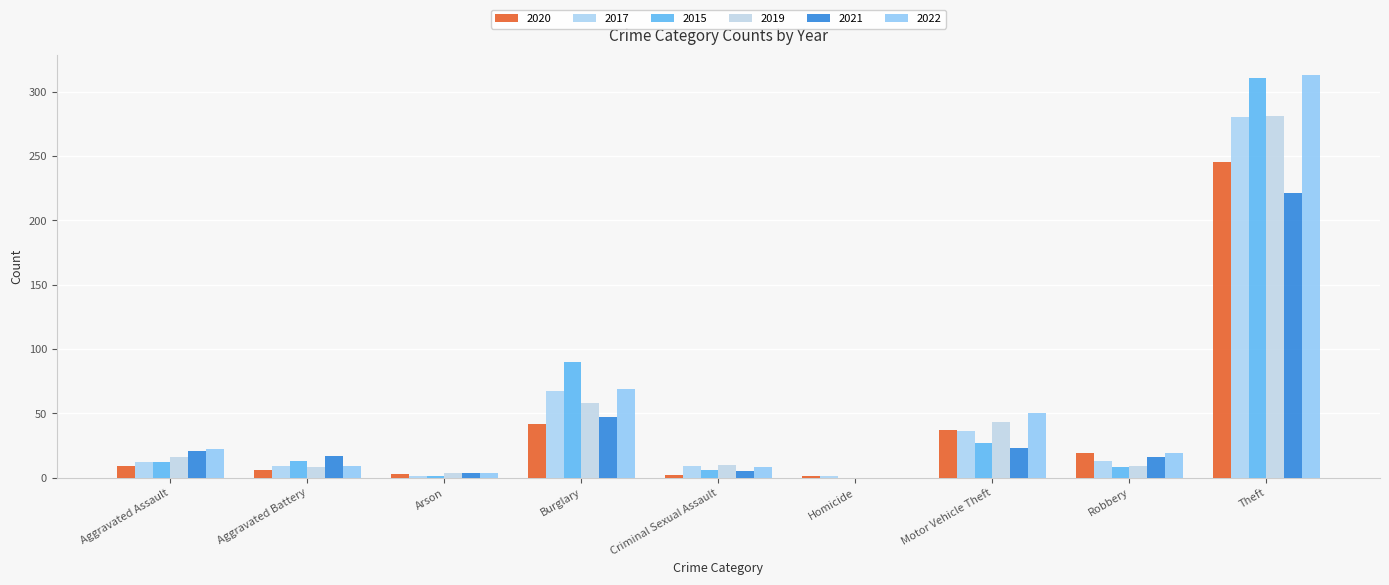

Which series has the widest spread of values?

2022